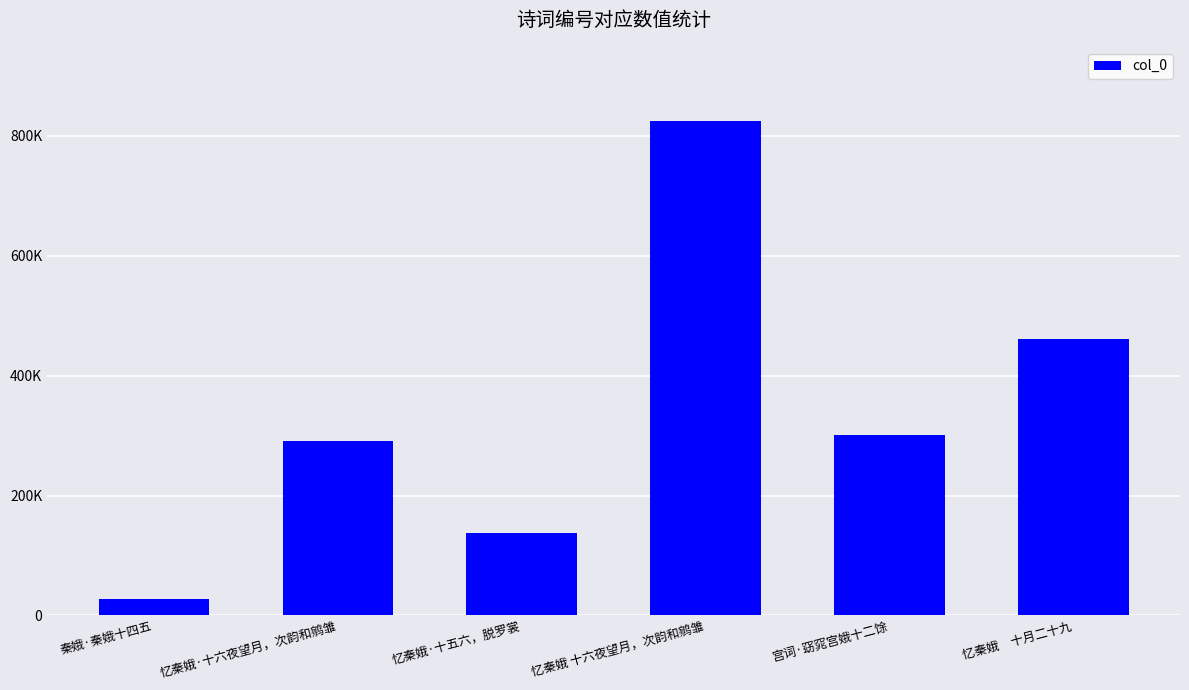

What is the difference between the values at 忆秦娥·十六夜望月，次韵和鹓雏 and 忆秦娥·十五六，脱罗裳?

154350